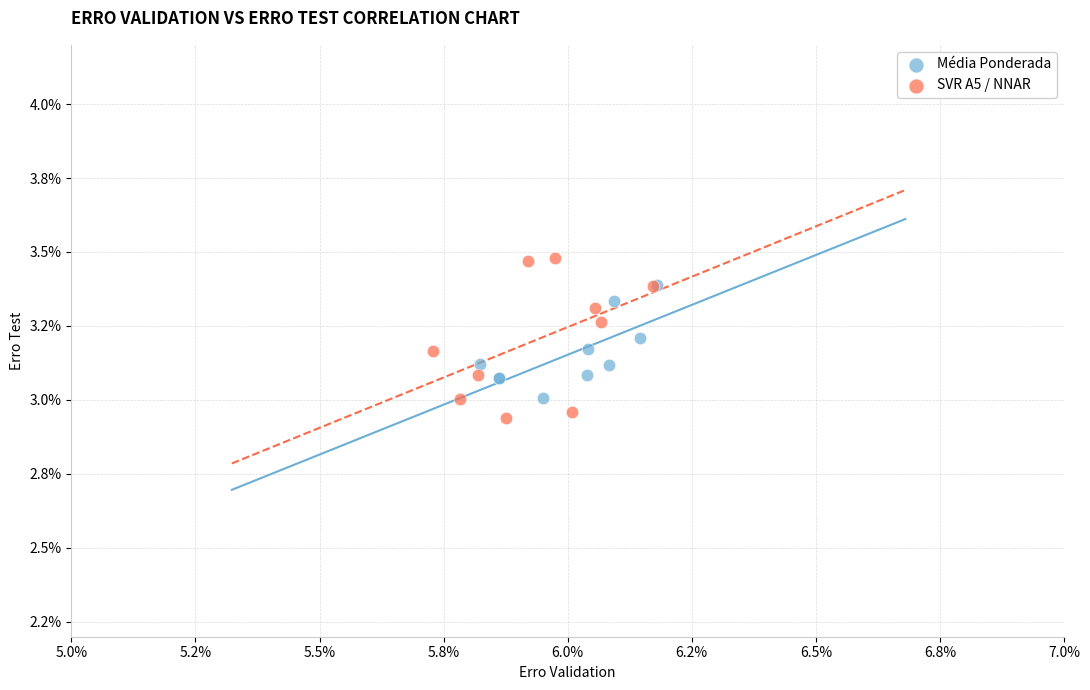

Which series has the largest Y range (max minus min)?

SVR A5 / NNAR